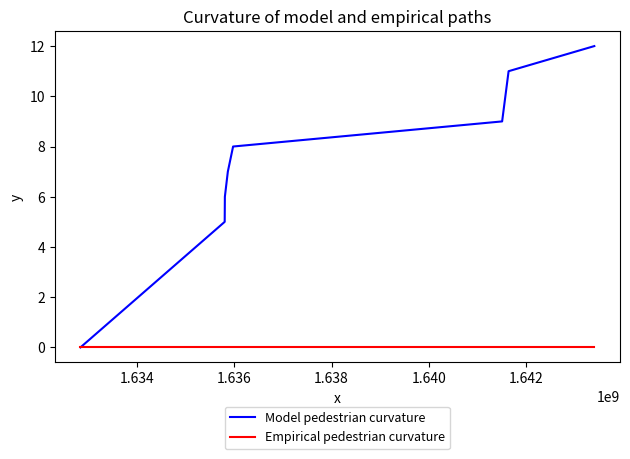

How many lines are shown in the chart?

2